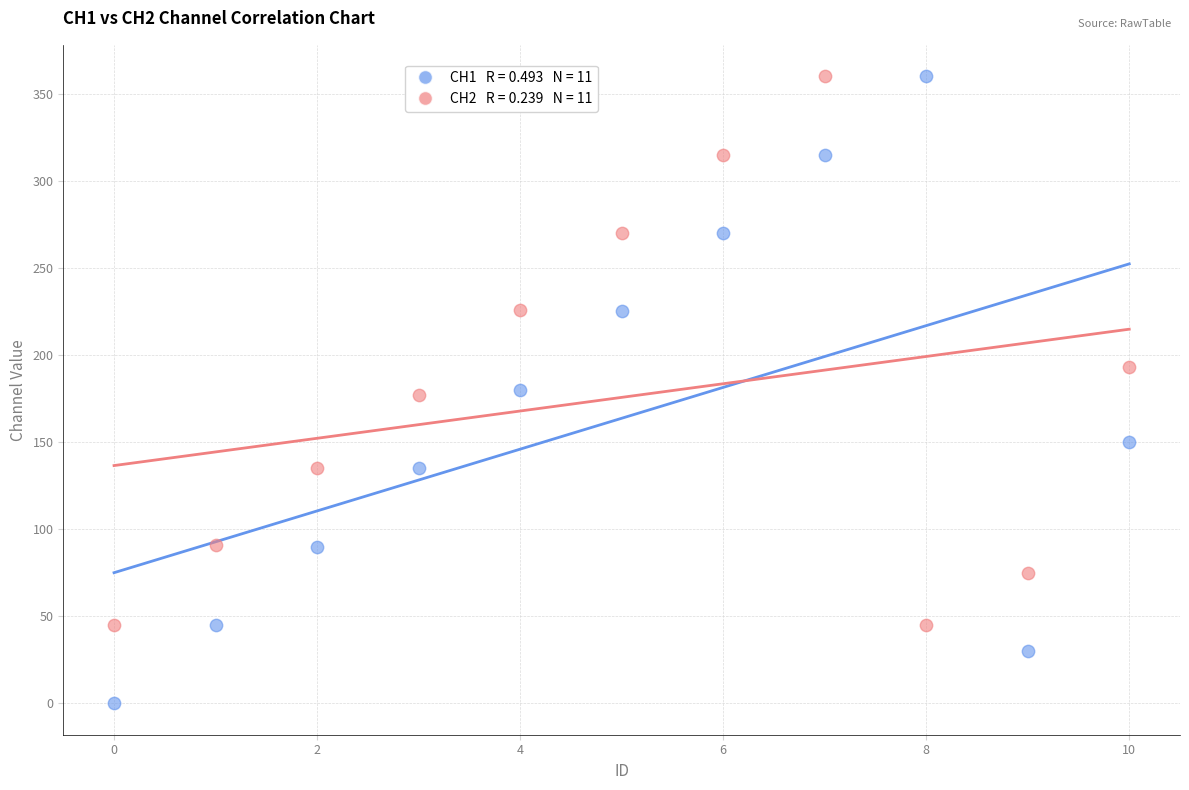

Across all data points, what is the range of Y values (max minus min)?

360